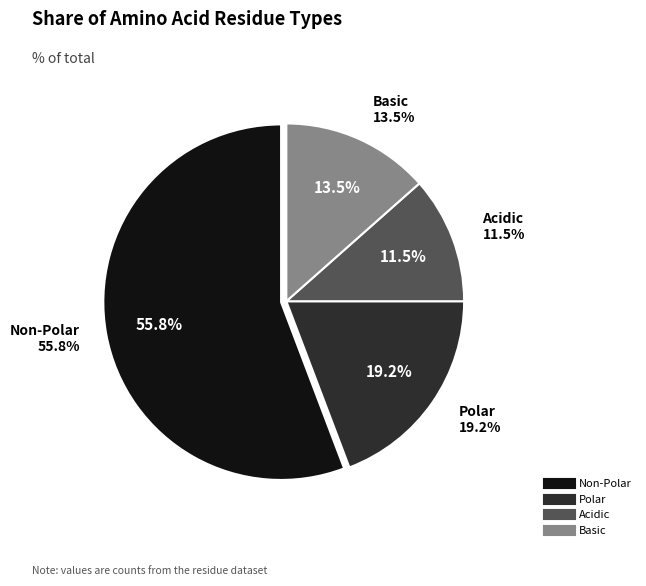

True or false: polar accounts for 19% of the total.

True